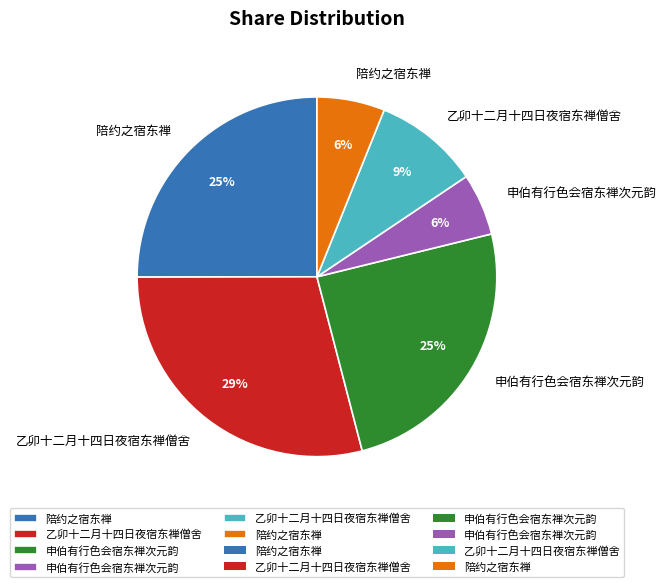

To the nearest percent, what is the average slice percentage?

17%